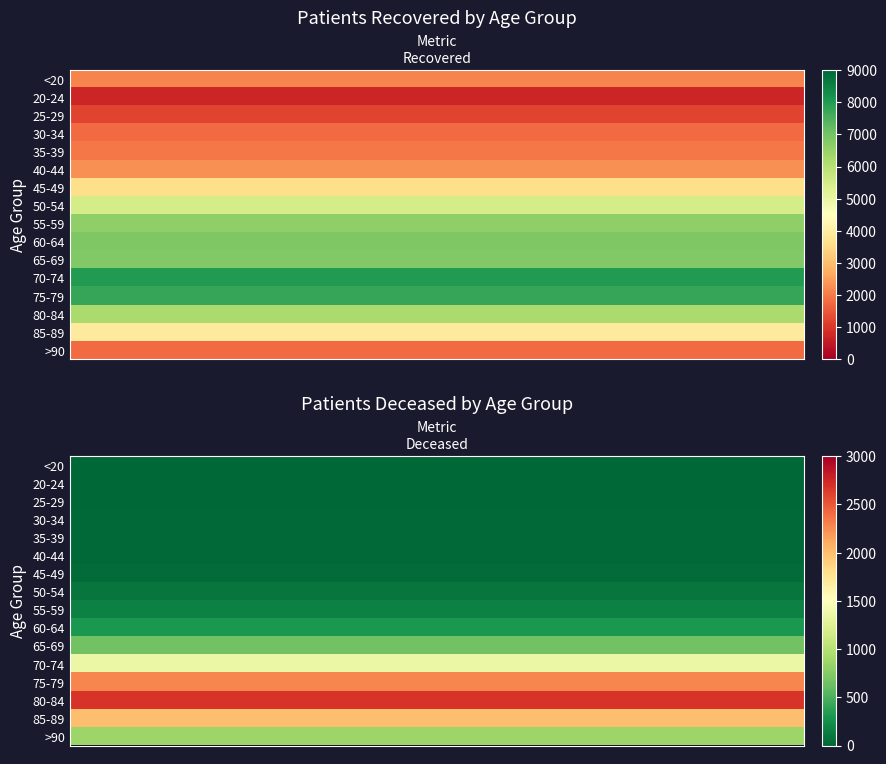

At which label does patients_deceased first exceed 161?

60-64